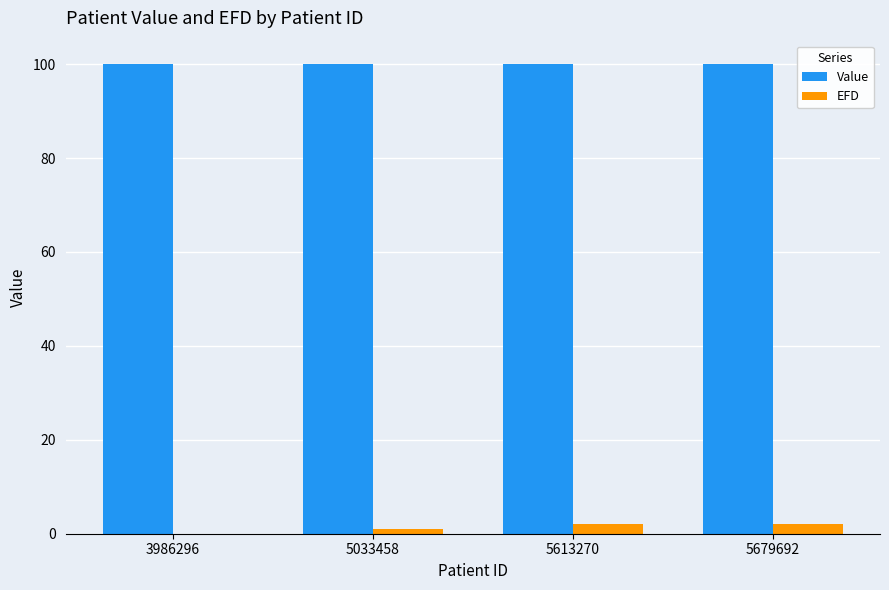

Read the Value value at 5613270.

100.0